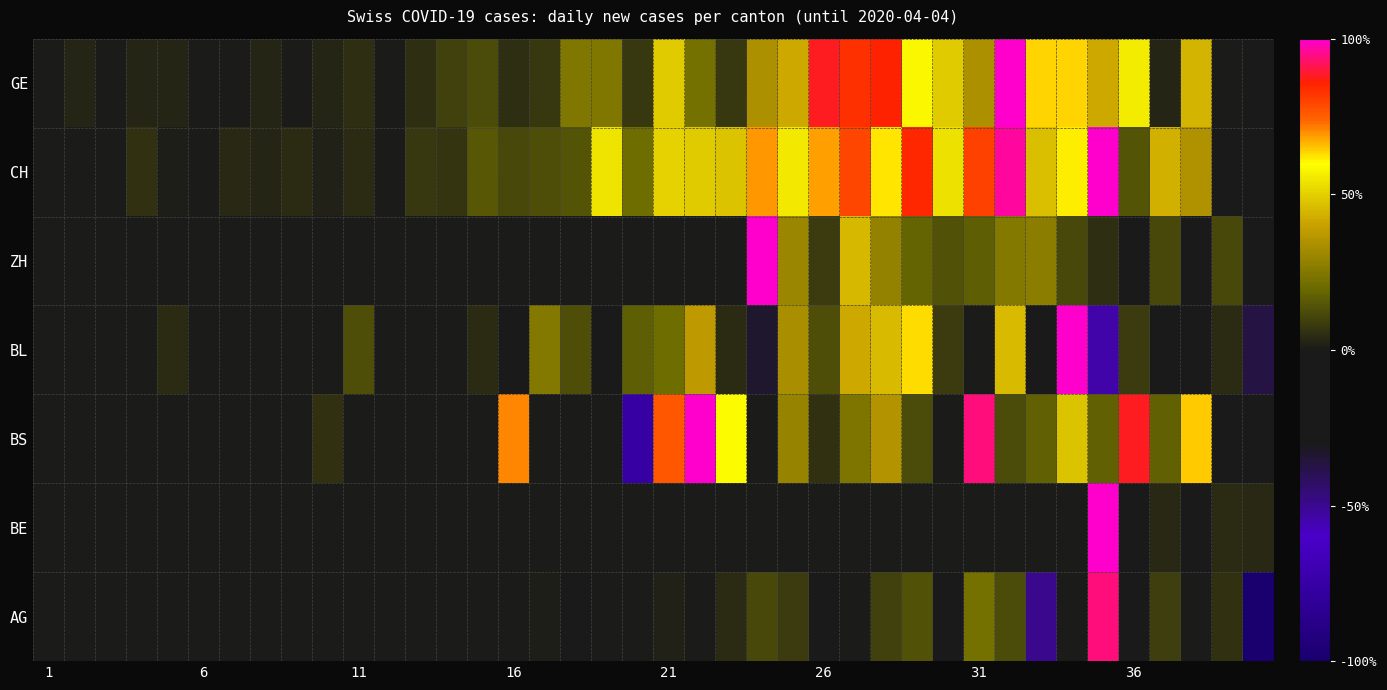

What is the minimum value shown in the chart?

-100.0